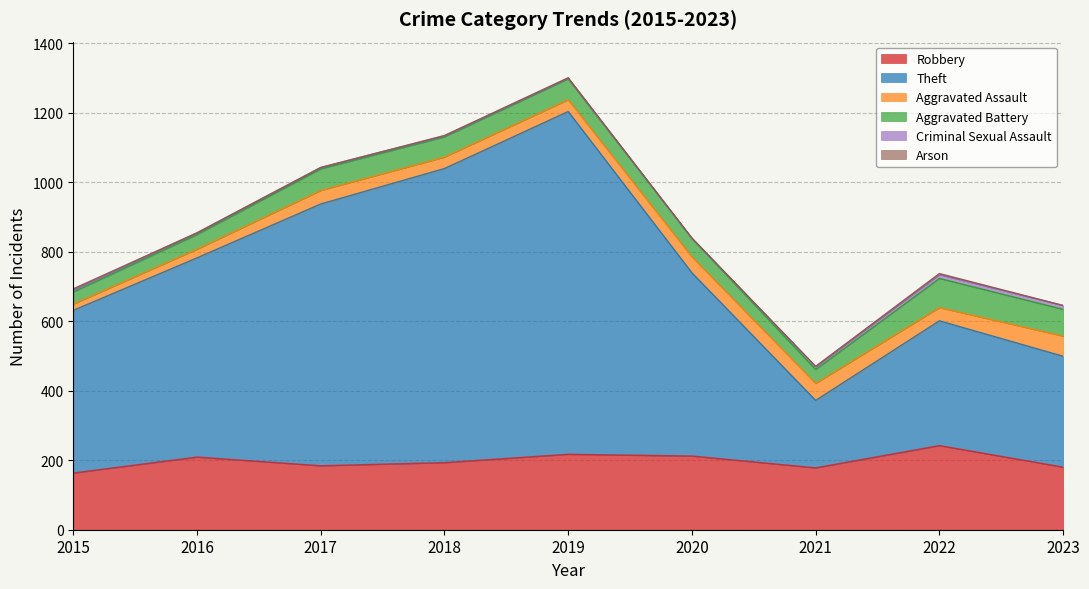

At which category does Aggravated Assault reach its first local valley?

2018